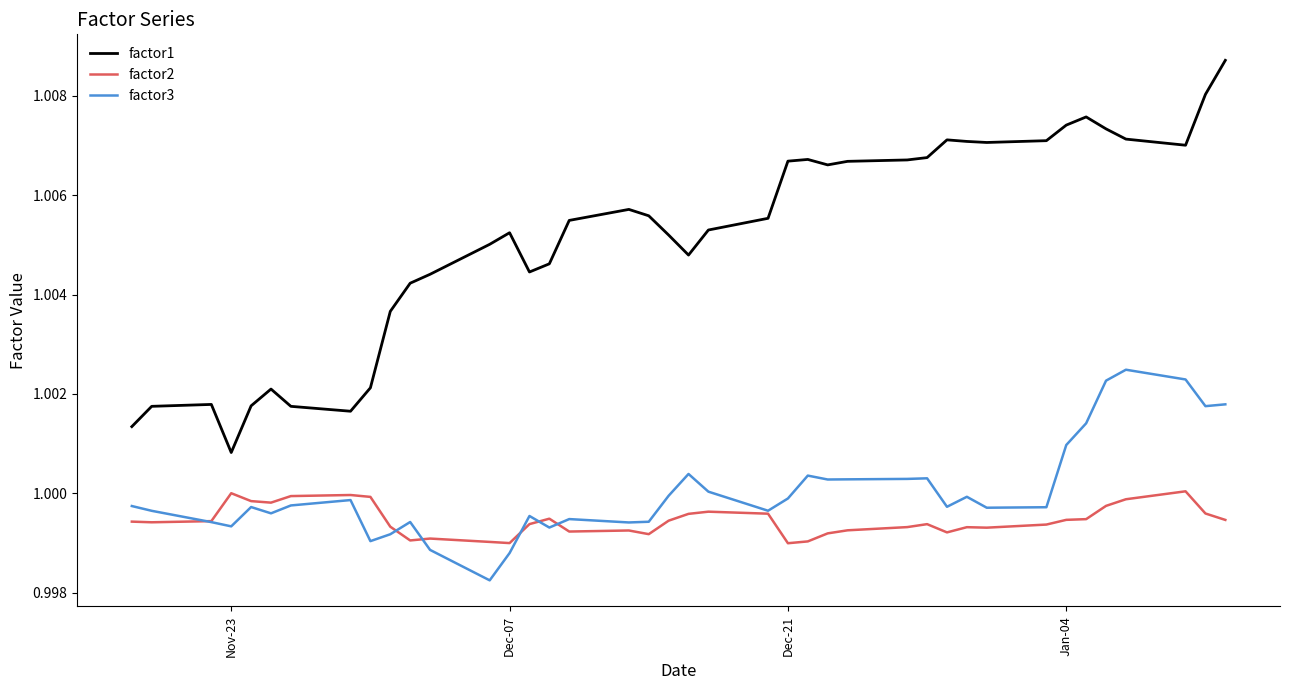

True or false: factor1 and factor2 intersect in this chart.

False